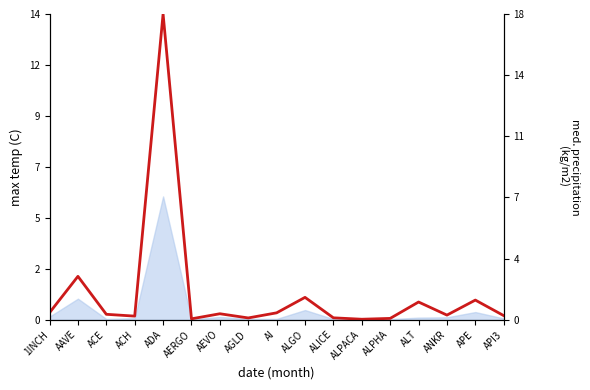

What value does the data have at API3?

0.3